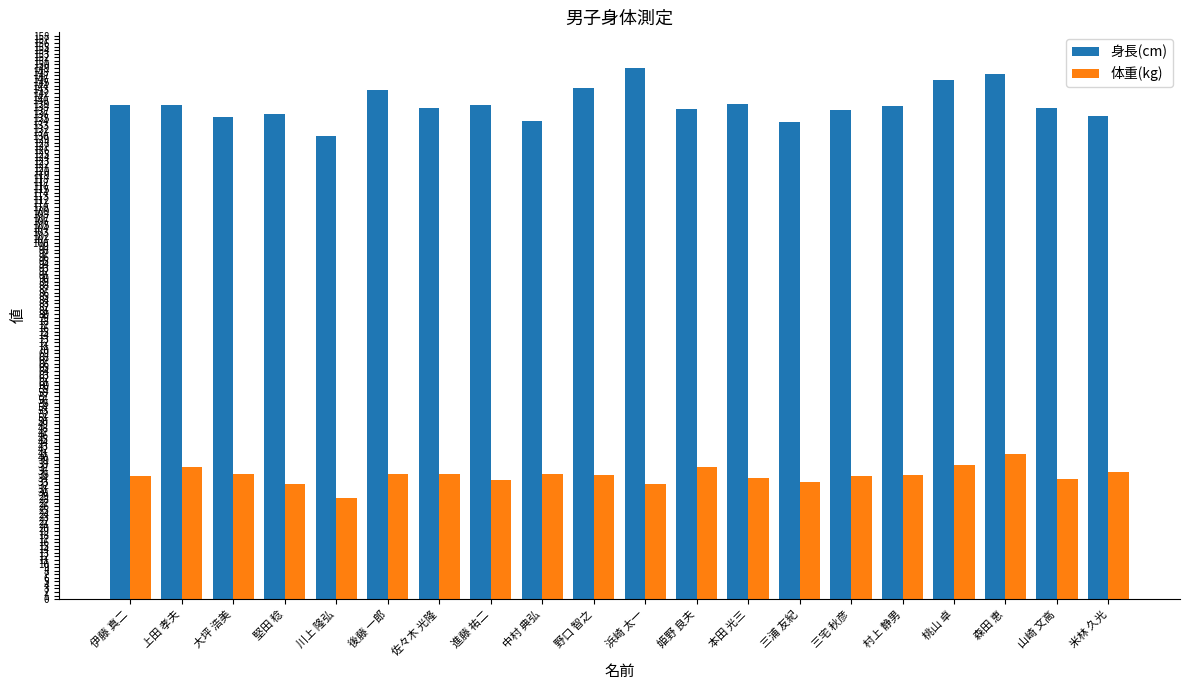

What is the difference between the maximum and second lowest values in the 身長(cm) series?

15.2